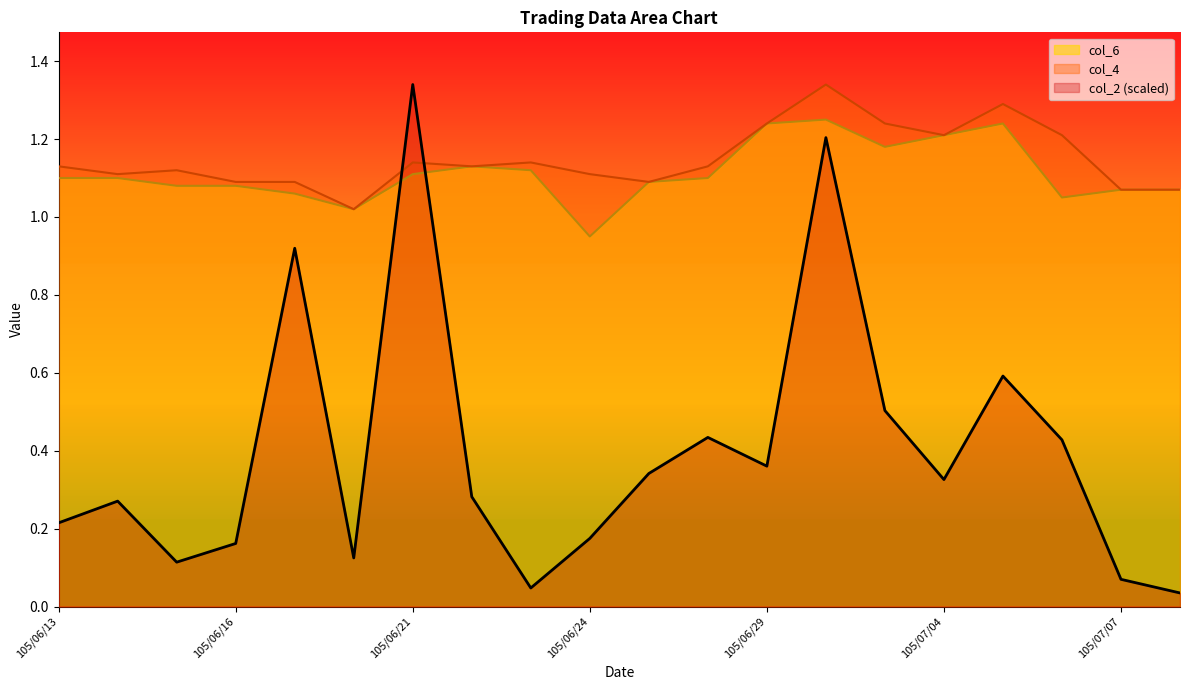

What is the value of the col_6 point at the 4th from the left?

1.1